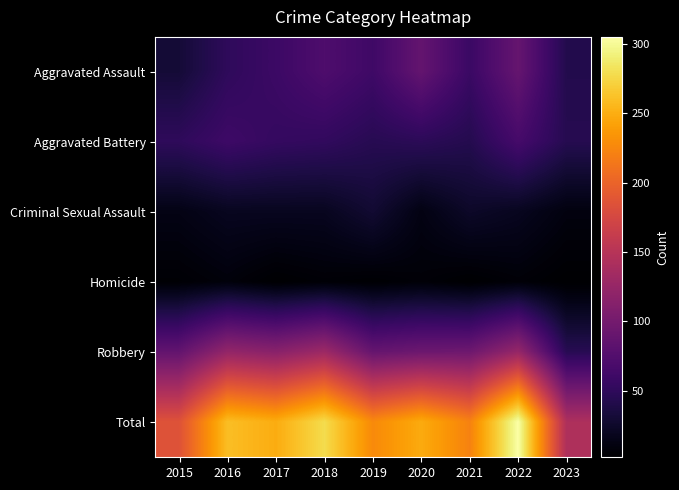

Reading right to left, what are all the values shown in this chart?

Aggravated Assault: 2023=42	2022=89	2021=58	2020=88	2019=61	2018=72	2017=59	2016=50	2015=31
Aggravated Battery: 2023=44	2022=66	2021=43	2020=48	2019=45	2018=52	2017=54	2016=60	2015=50
Criminal Sexual Assault: 2023=10	2022=19	2021=24	2020=12	2019=29	2018=19	2017=19	2016=19	2015=13
Homicide: 2023=2	2022=6	2021=2	2020=6	2019=3	2018=5	2017=2	2016=8	2015=4
Robbery: 2023=45	2022=125	2021=95	2020=94	2019=89	2018=130	2017=115	2016=123	2015=87
Total: 2023=143	2022=305	2021=222	2020=248	2019=227	2018=278	2017=249	2016=260	2015=185